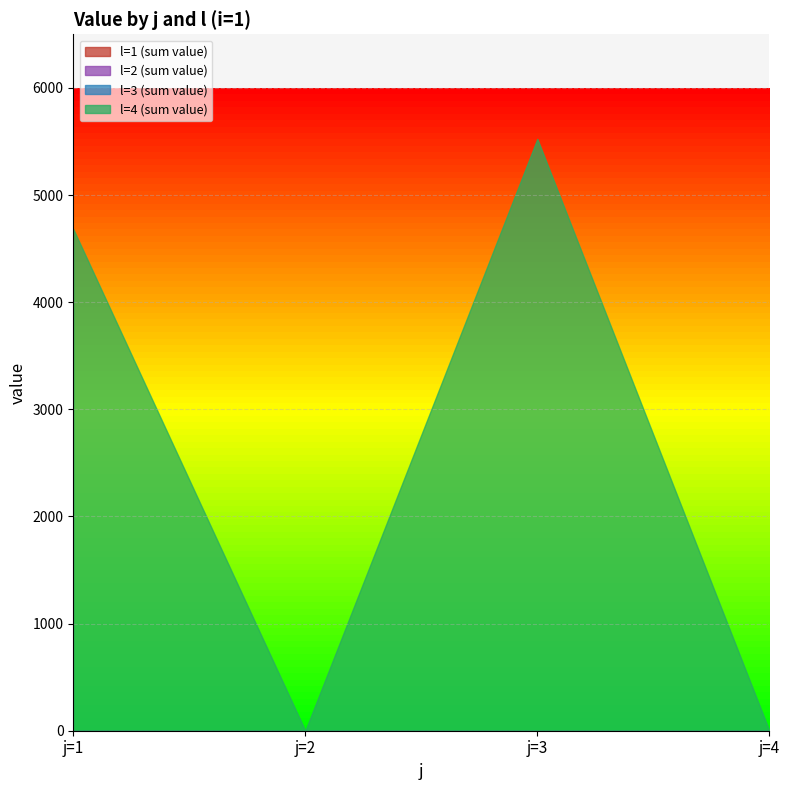

In l=4 (sum value), how many points are lower than both neighbors (excluding endpoints)?

1